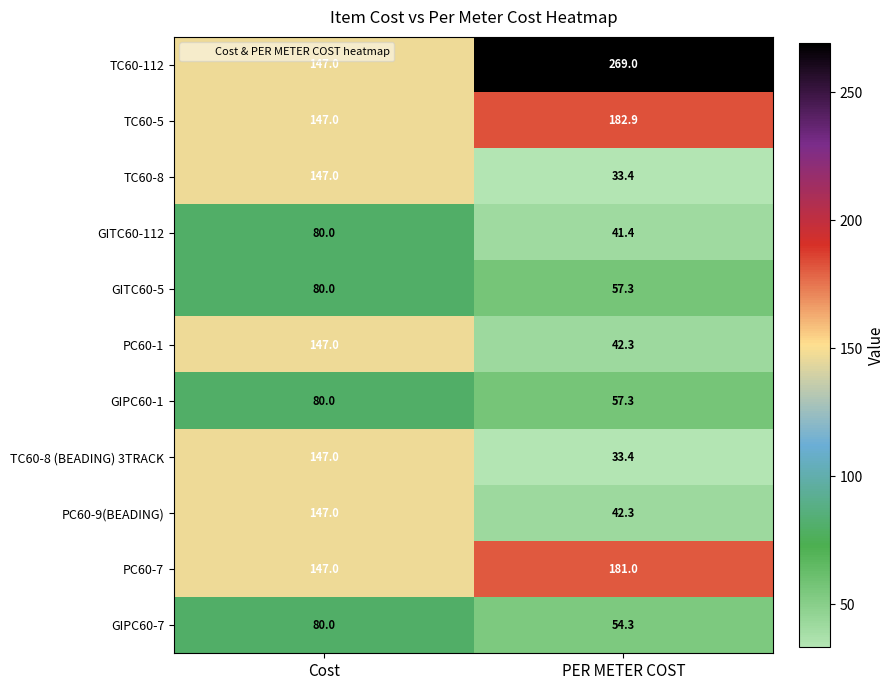

At how many categories does at least one series exceed 36?

2